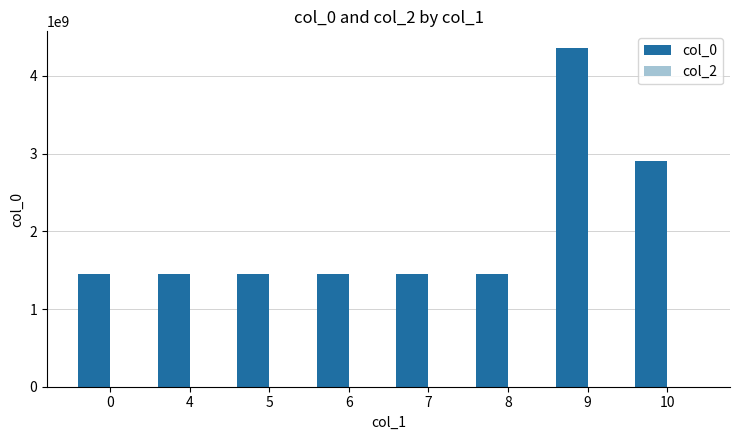

What is the minimum value shown in the chart?

1445014294